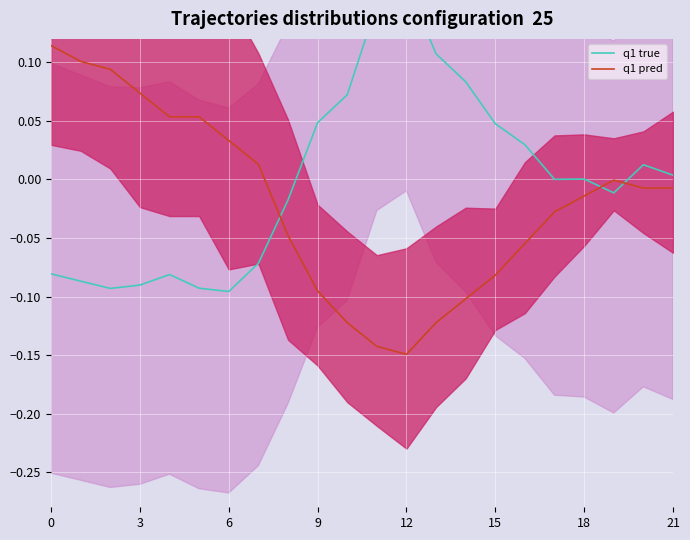

Which has a higher value, 19 or 15?

15